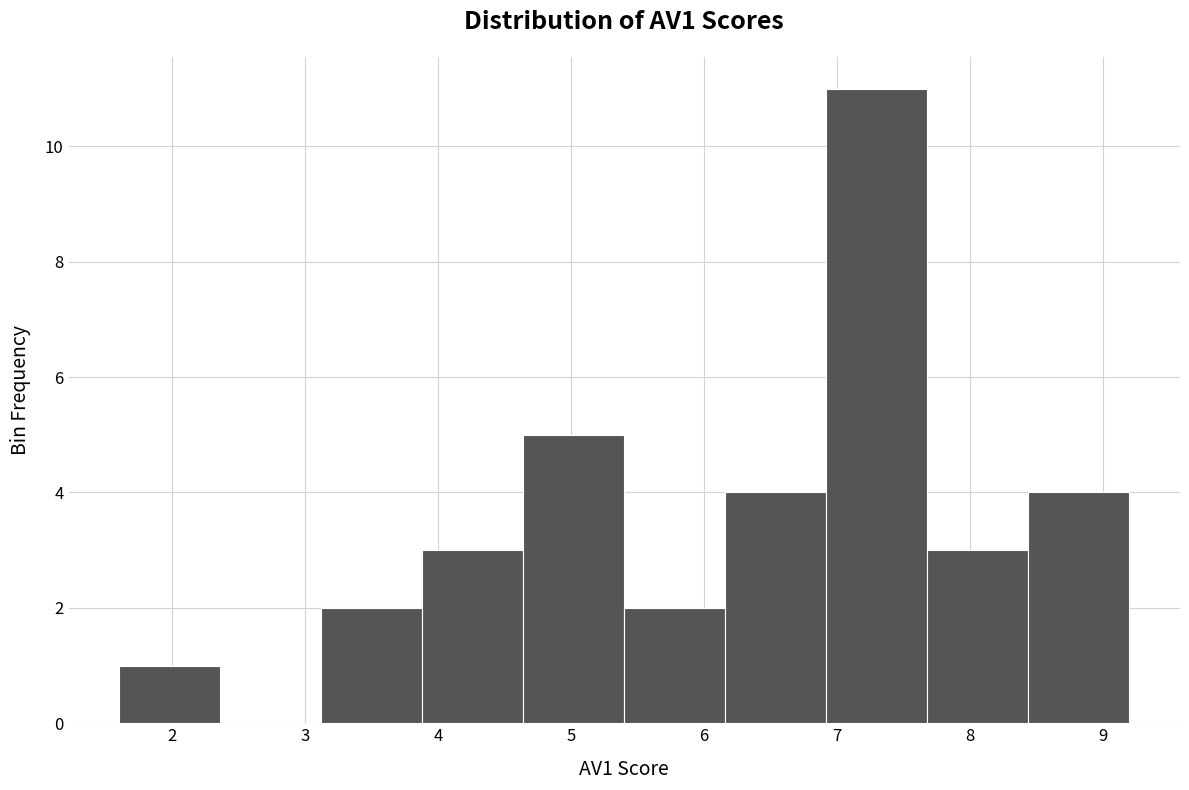

How tall is the bar that spans 7.68 to 8.44 on the x-axis? Neither the bar edges nor the heights are printed on the chart, so give them approximately, as read against the axes.

3